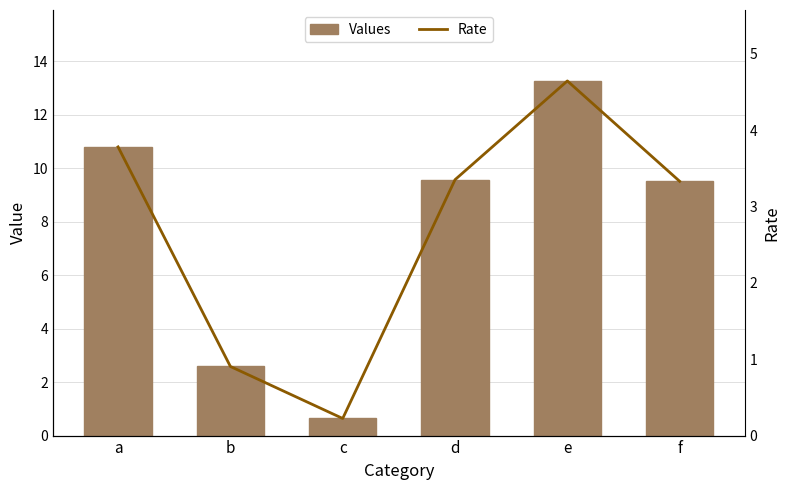

The value of Rate at a is 3.8. True or false?

True